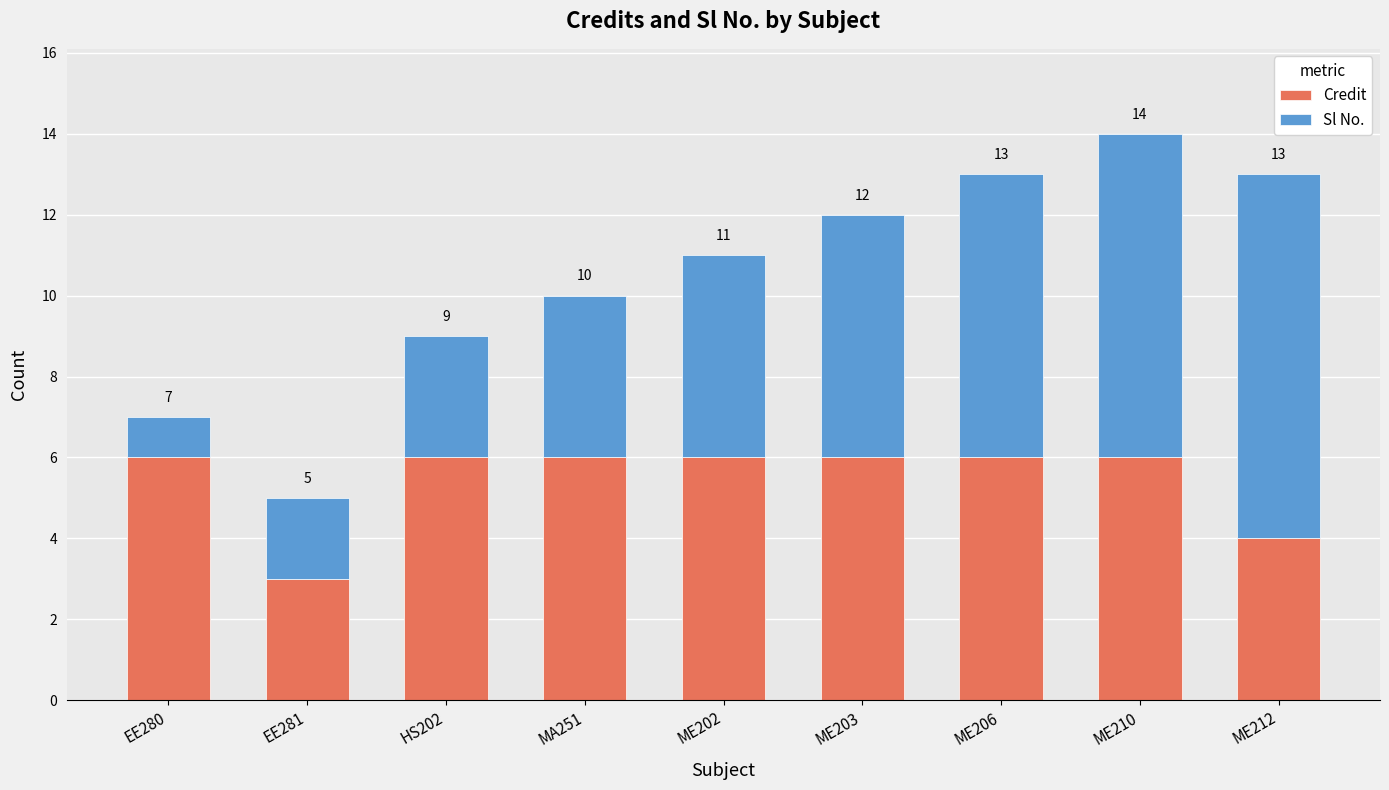

Which category has the lowest value in the Credit series?

EE281